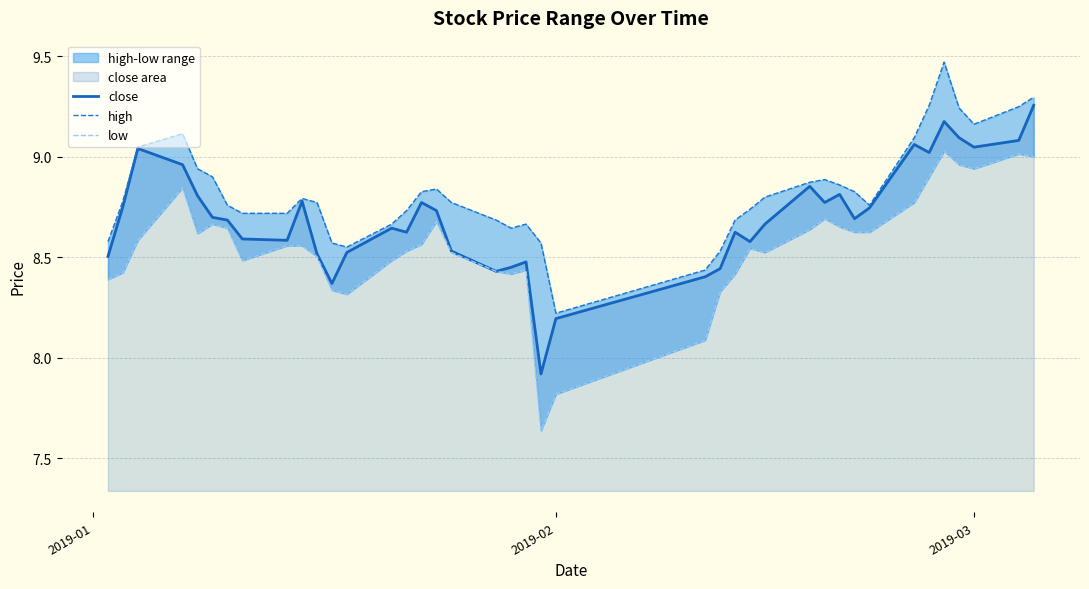

What is the minimum value for close?

7.9